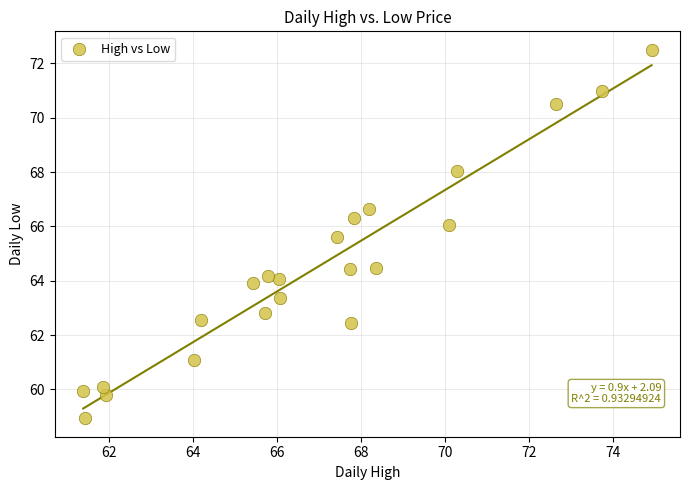

What is the range of X values (max minus min)?

13.6